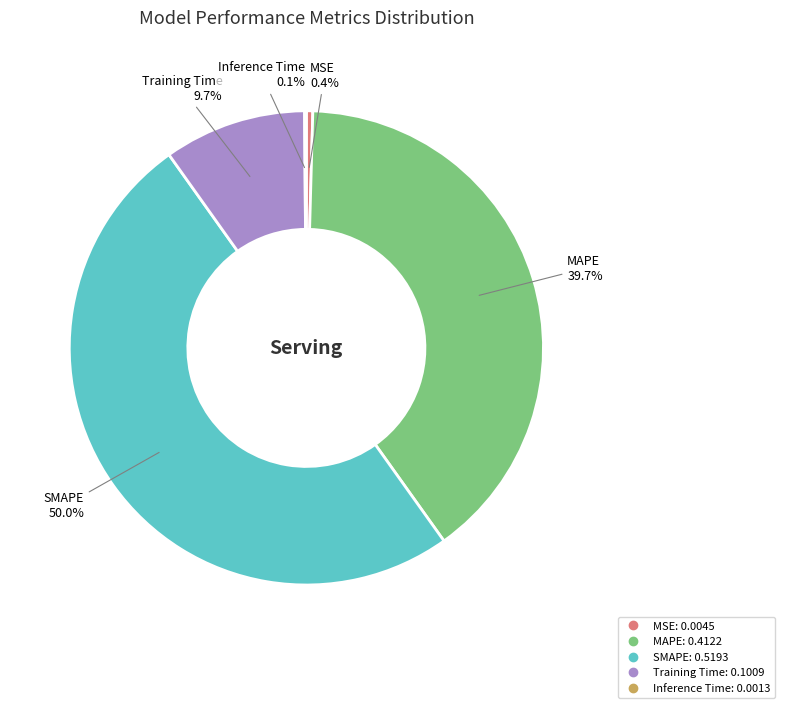

The Training Time slice represents 10% of the pie. True or false?

True